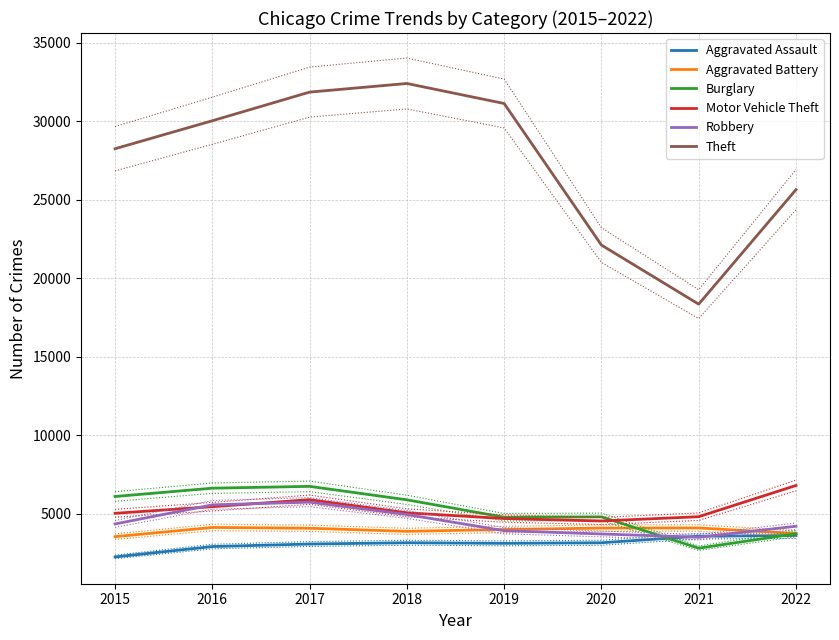

Which series has the largest range (max minus min)?

Theft